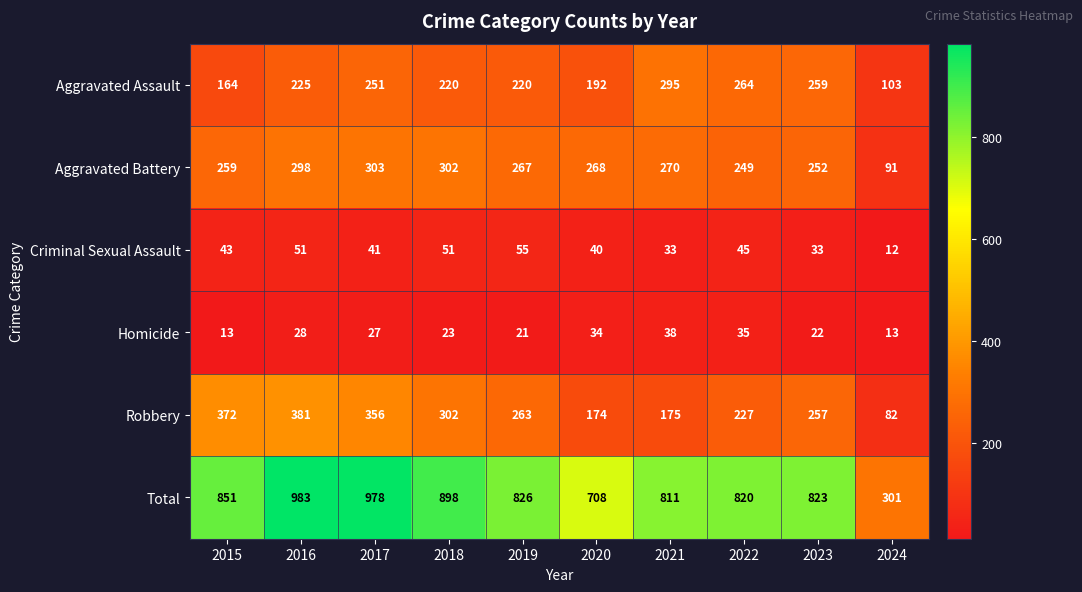

What is the spread (max minus min) of values at 2021?

778